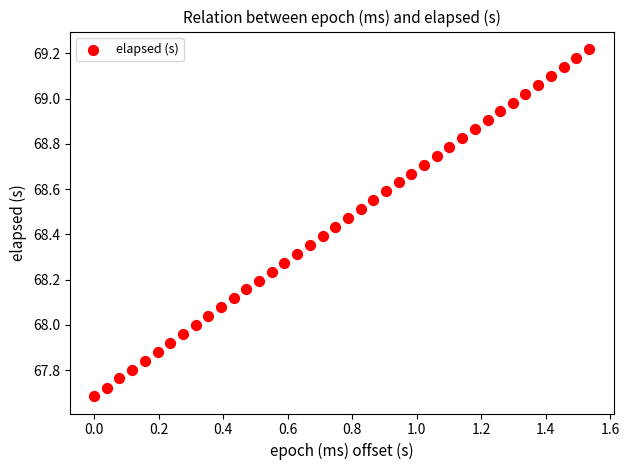

What is the range of X values (max minus min)?

1.5